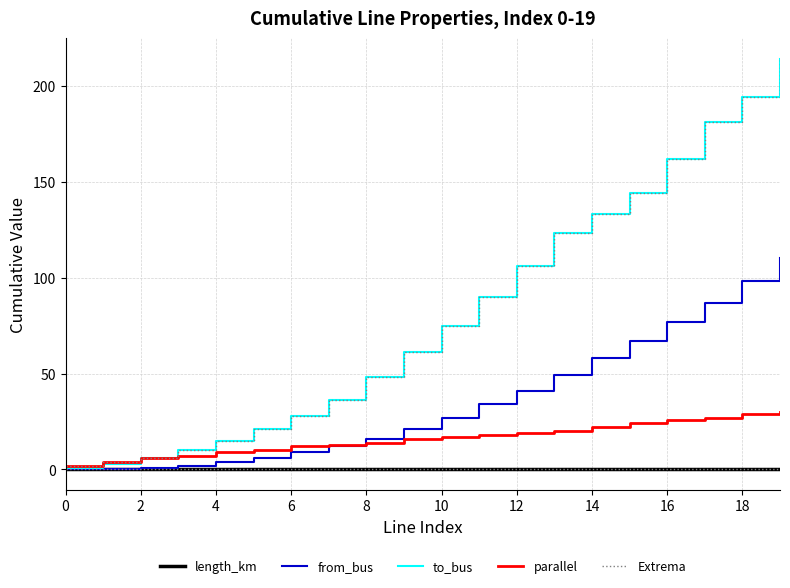

What is the label of the 4th point from the right?

16